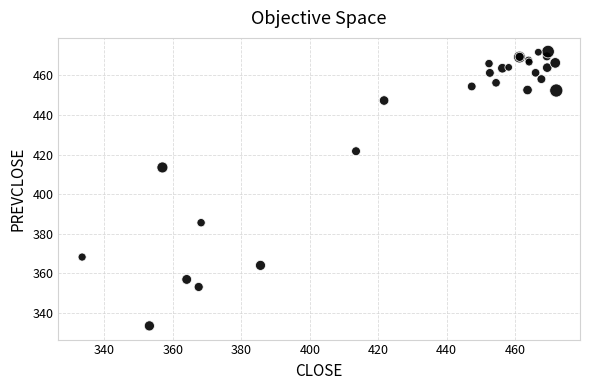

What Y value in the scatter plot is closest to 402?

413.5